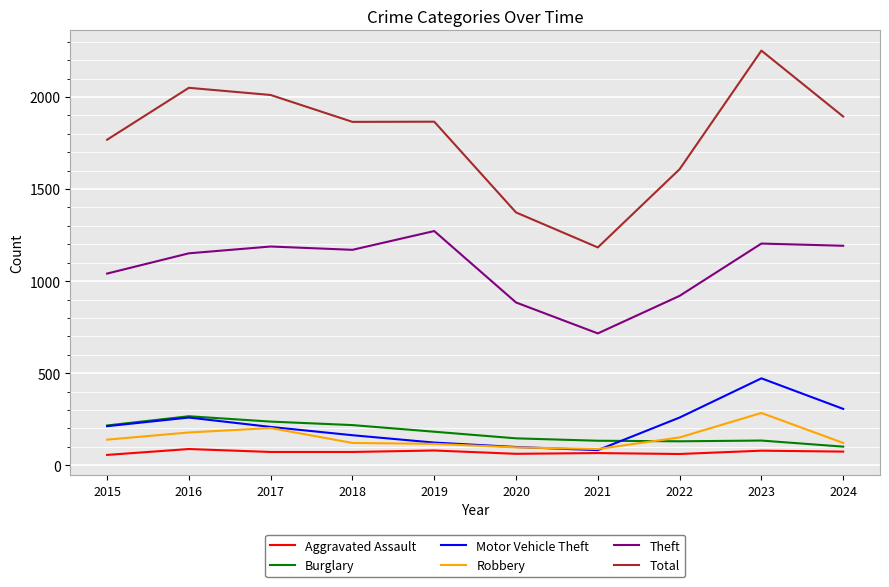

Is it true that Burglary equals 216 at 2015?

True